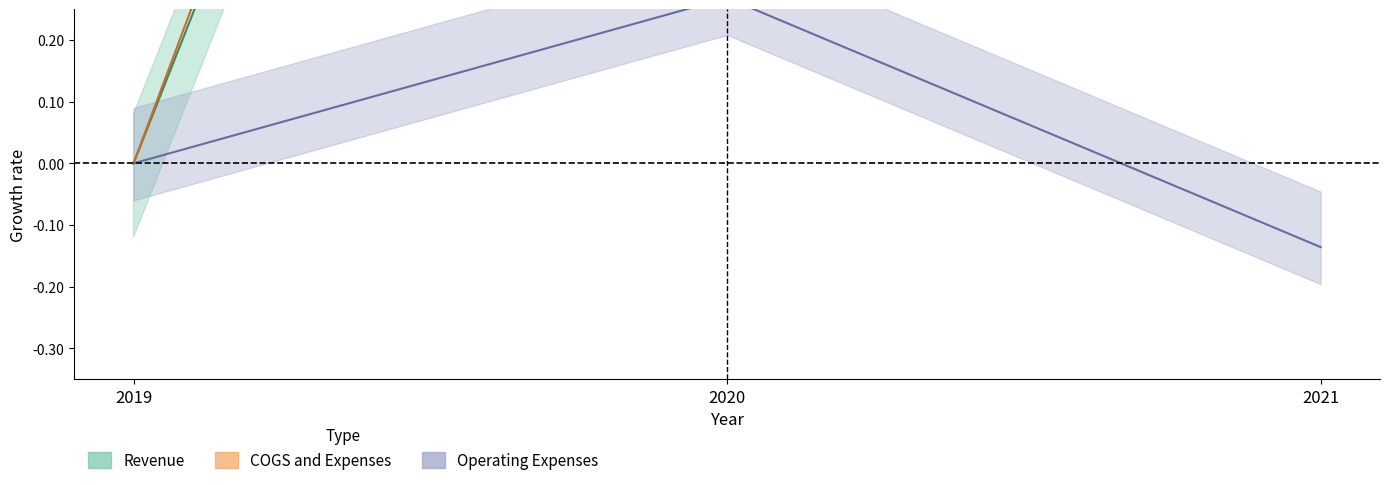

What is the greatest value displayed?

10.9